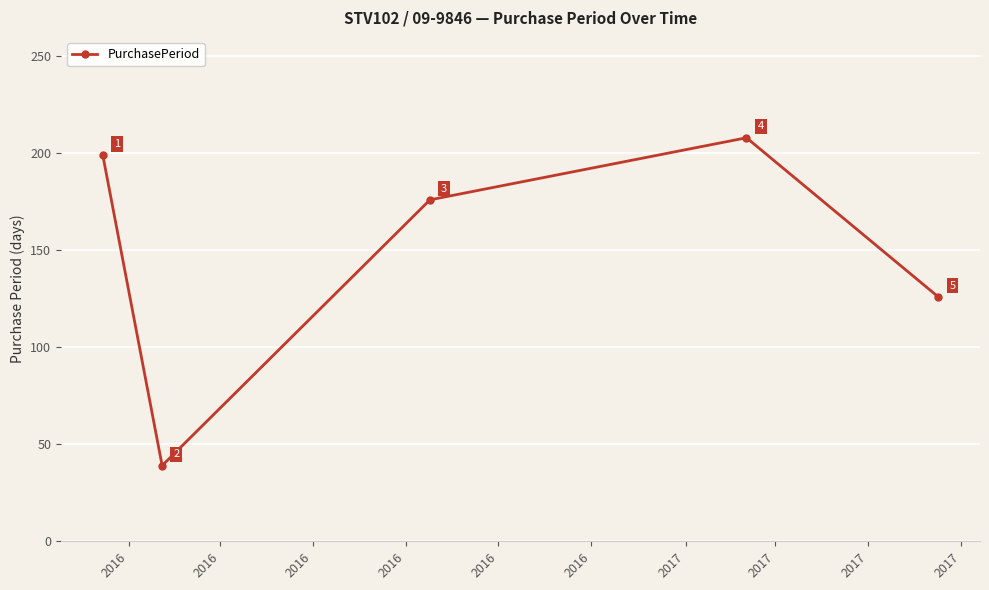

Reading left to right, list all the values displayed in this chart.

199	39	176	208	126